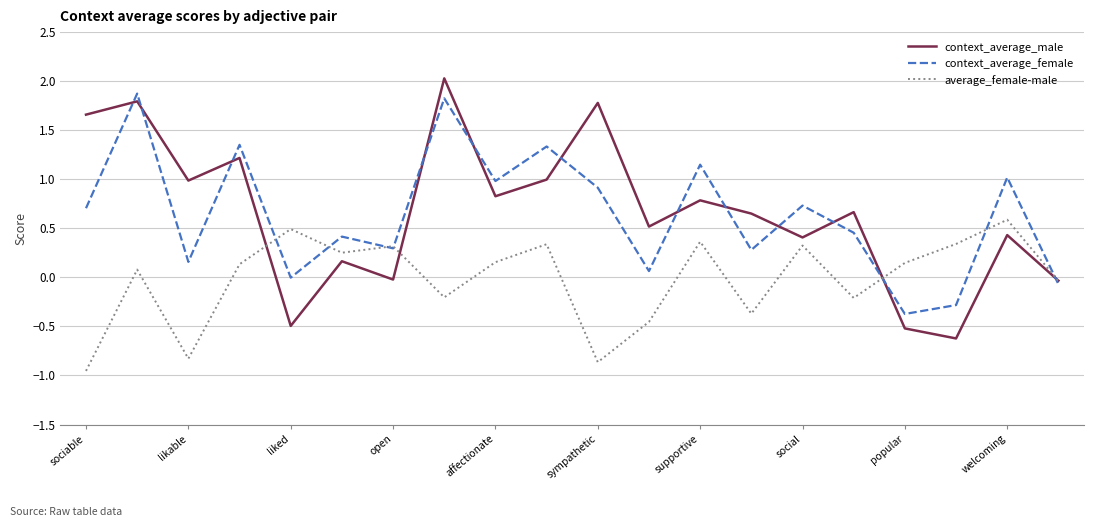

Which series has the widest spread of values?

context_average_male